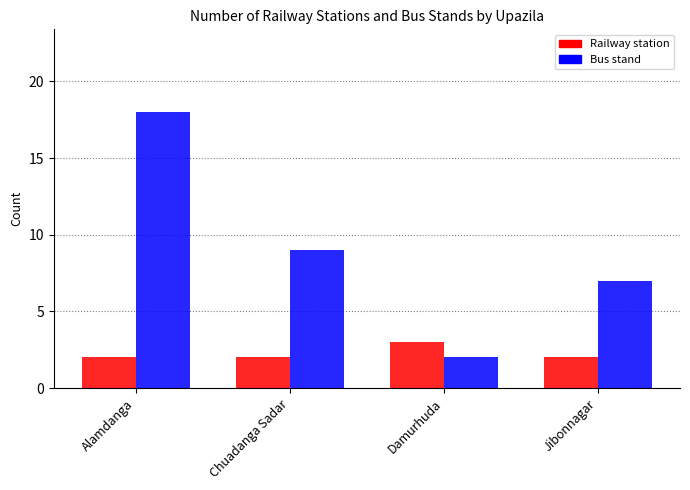

Reading left to right, list all the values displayed in this chart.

Railway station: Alamdanga=2	Chuadanga Sadar=2	Damurhuda=3	Jibonnagar=2
Bus stand: Alamdanga=18	Chuadanga Sadar=9	Damurhuda=2	Jibonnagar=7